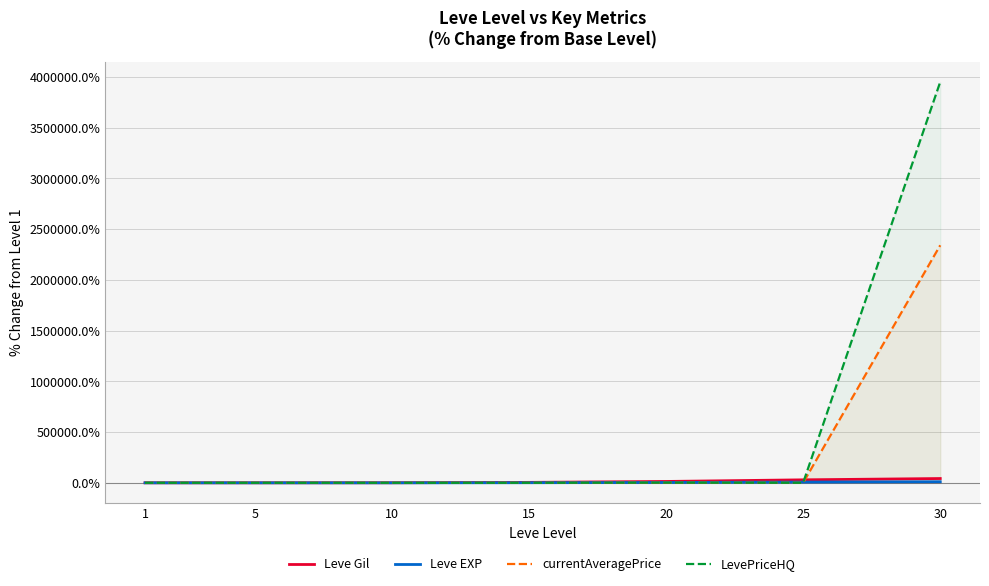

What is the value of the LevePriceHQ point at the 4th from the left?

30.4